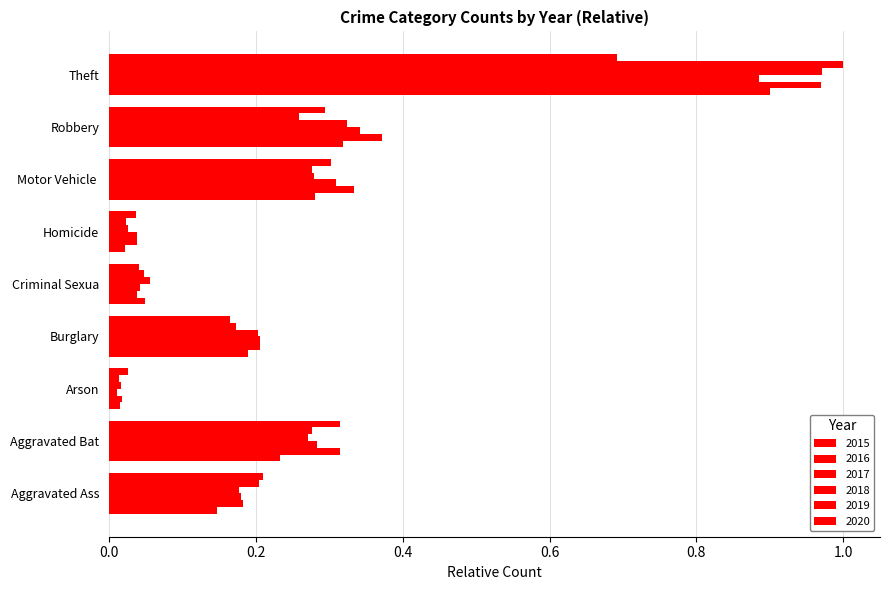

Rank the categories by 2018 value from highest to lowest.

Theft, Robbery, Motor Vehicle, Aggravated Bat, Burglary, Aggravated Ass, Criminal Sexua, Homicide, Arson